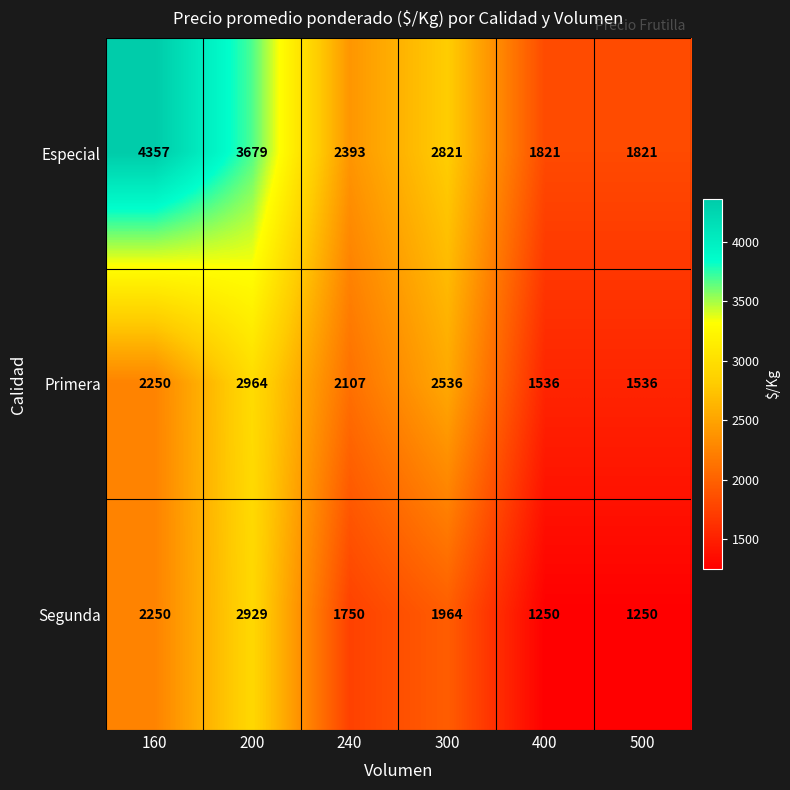

What is the approximate value of Primera at 160, to the nearest 10?

2250